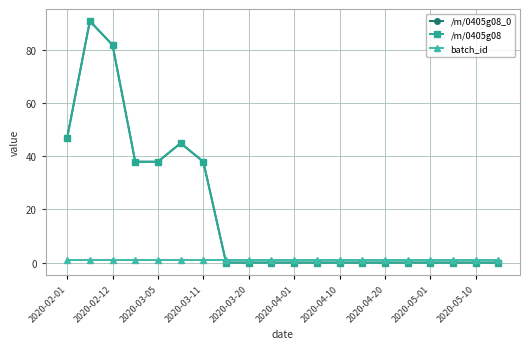

Does the chart have visible grid lines?

Yes